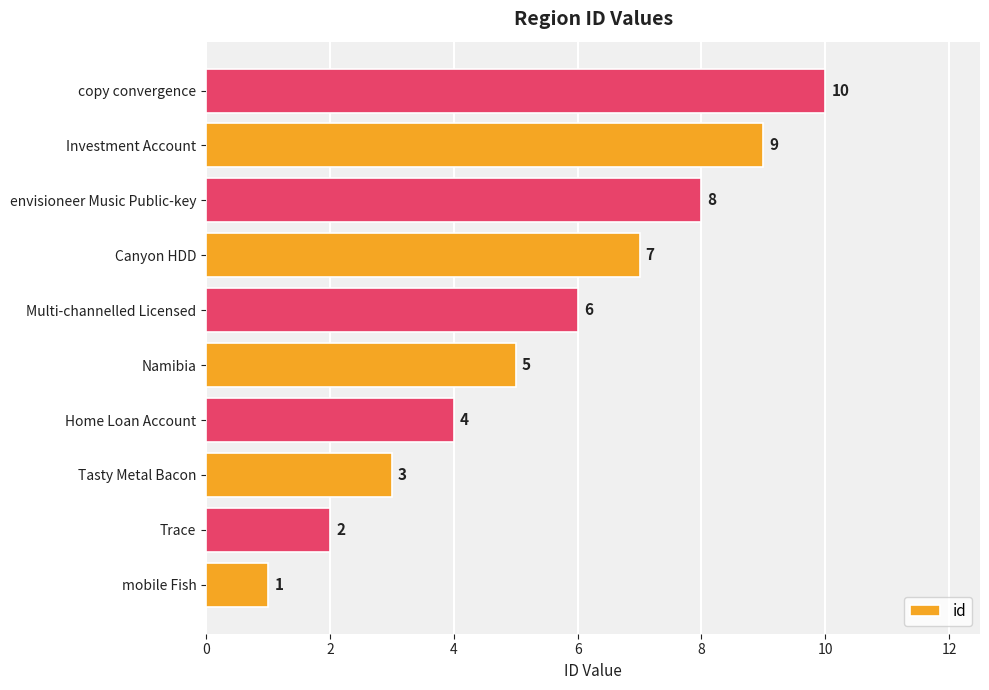

Which has a higher value, Multi-channelled Licensed or Home Loan Account?

Multi-channelled Licensed